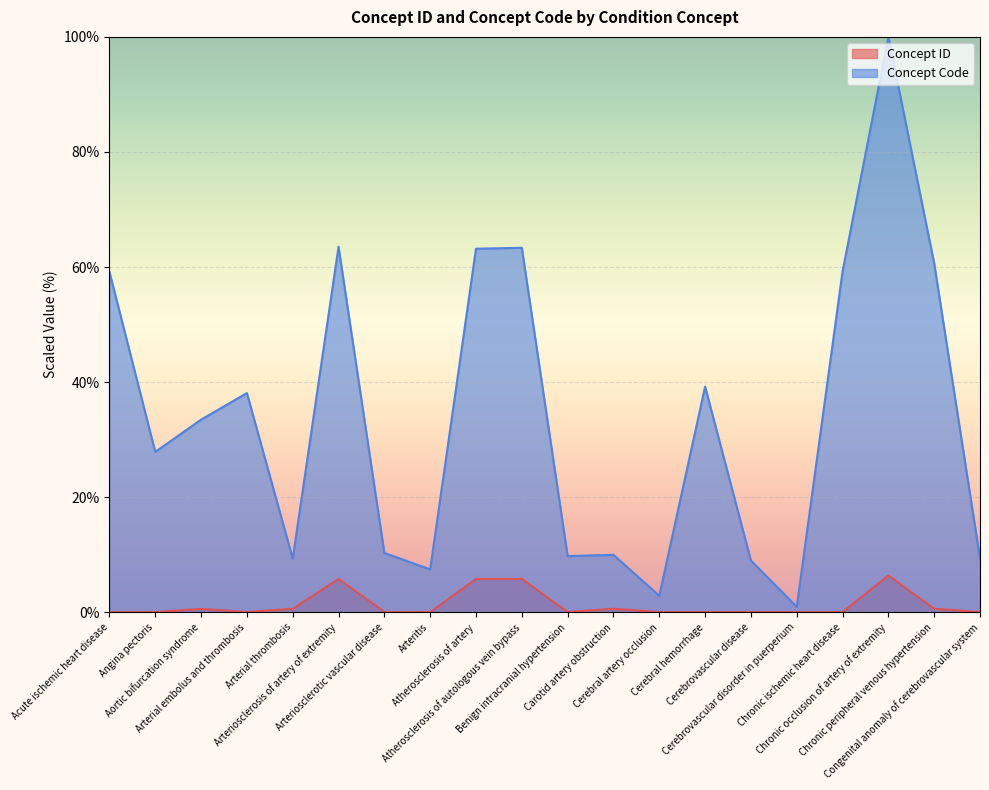

List the series in order of their overall mean, highest first.

Concept Code, Concept ID